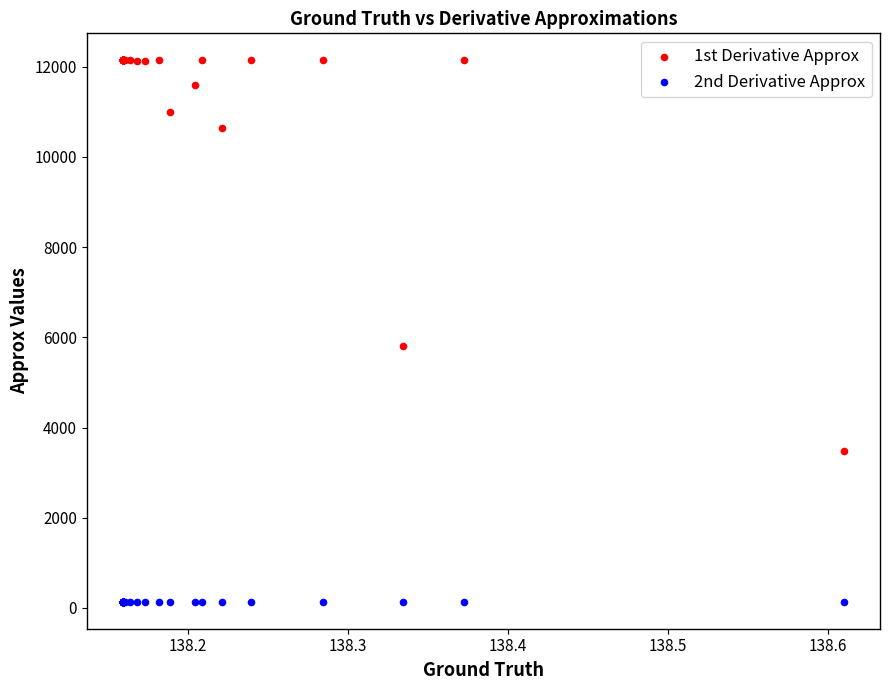

What is the X range (max minus min) for the scatter plot?

0.5